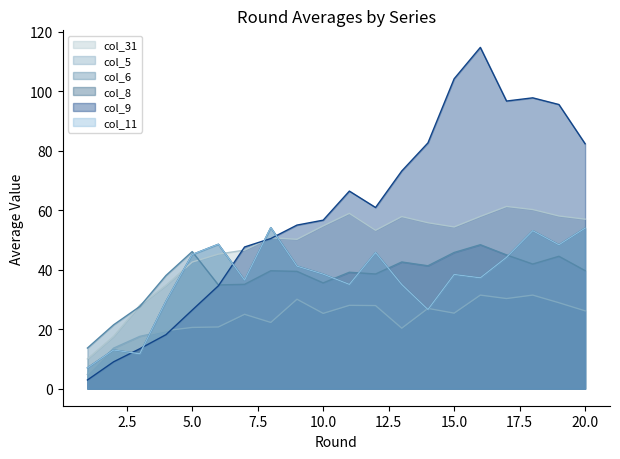

What is the difference between the col_31 values at 15 and 11?

4.6